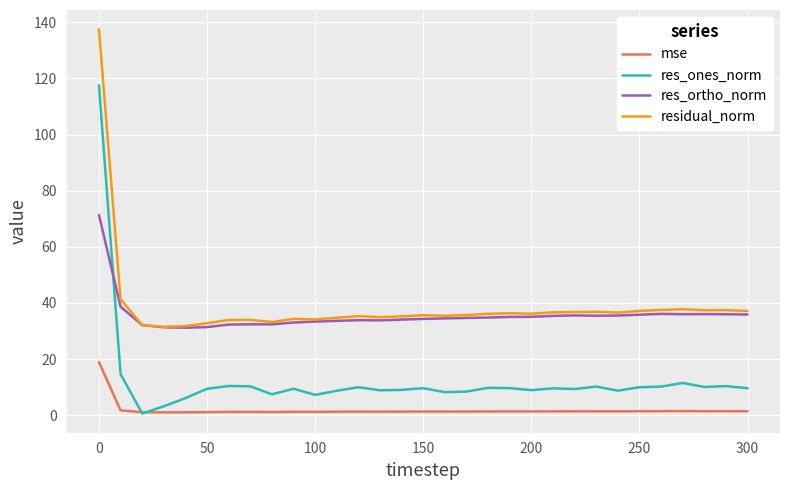

What is the greatest value displayed?

137.6